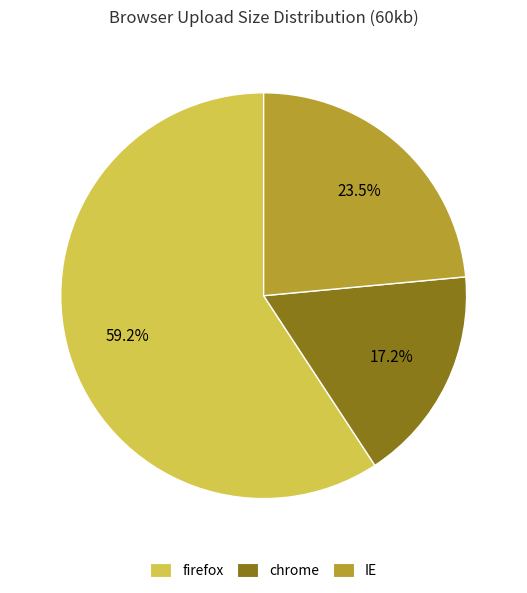

What is the largest slice in the pie chart?

firefox